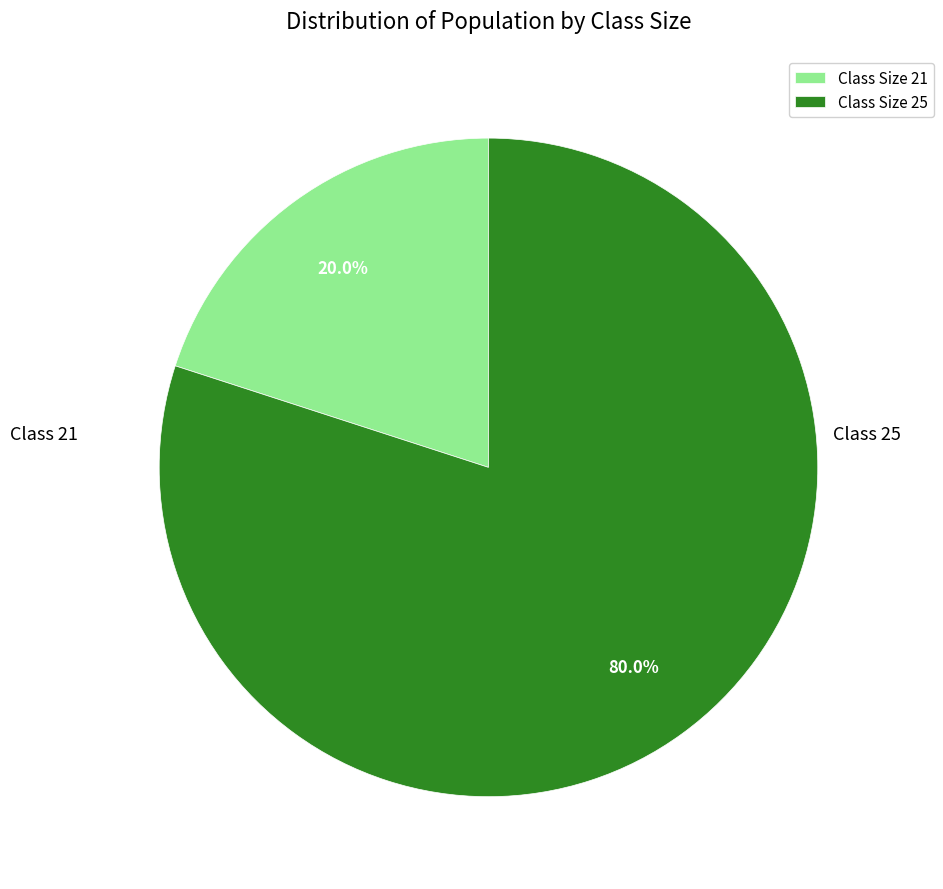

Rank the categories by value from highest to lowest.

Class Size 25, Class Size 21